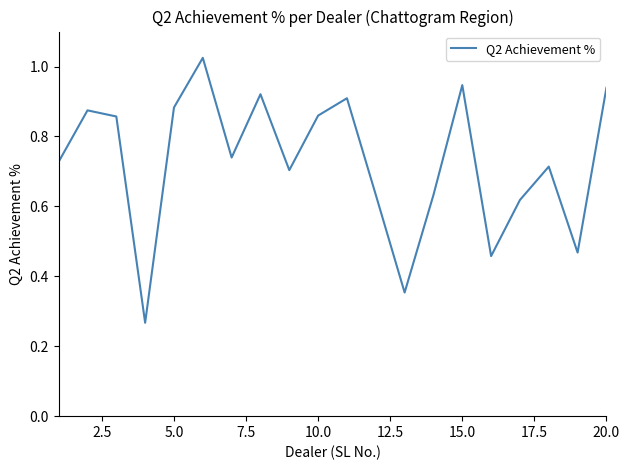

Does the chart display data point markers on the line(s)?

No